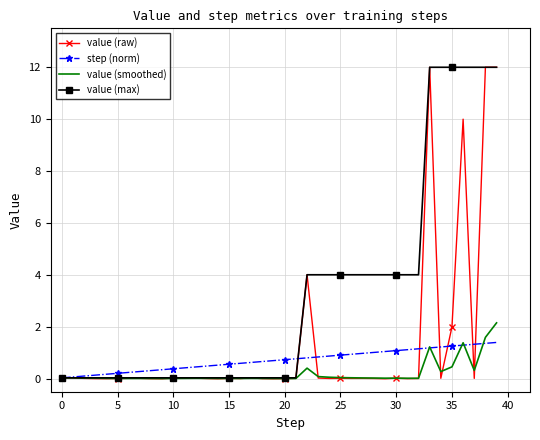

What is the maximum value shown in the chart?

12.0